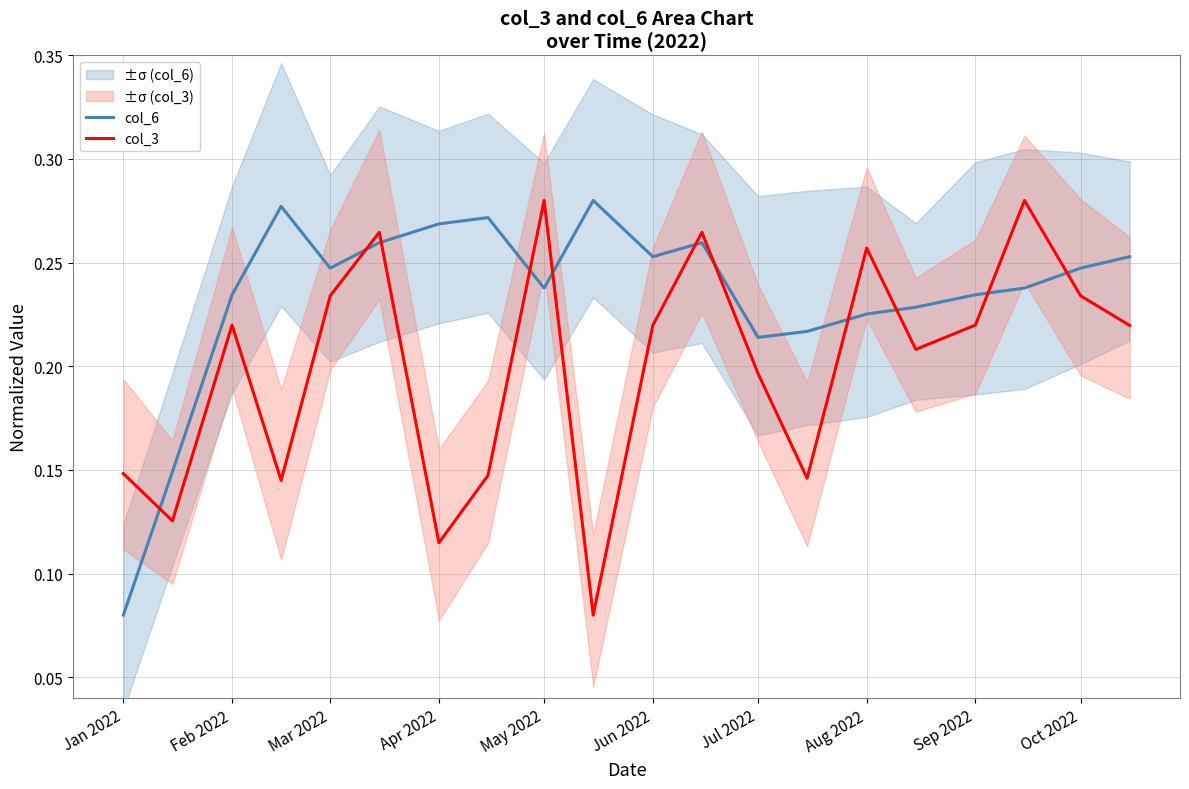

Which series has the largest total across all categories?

col_6